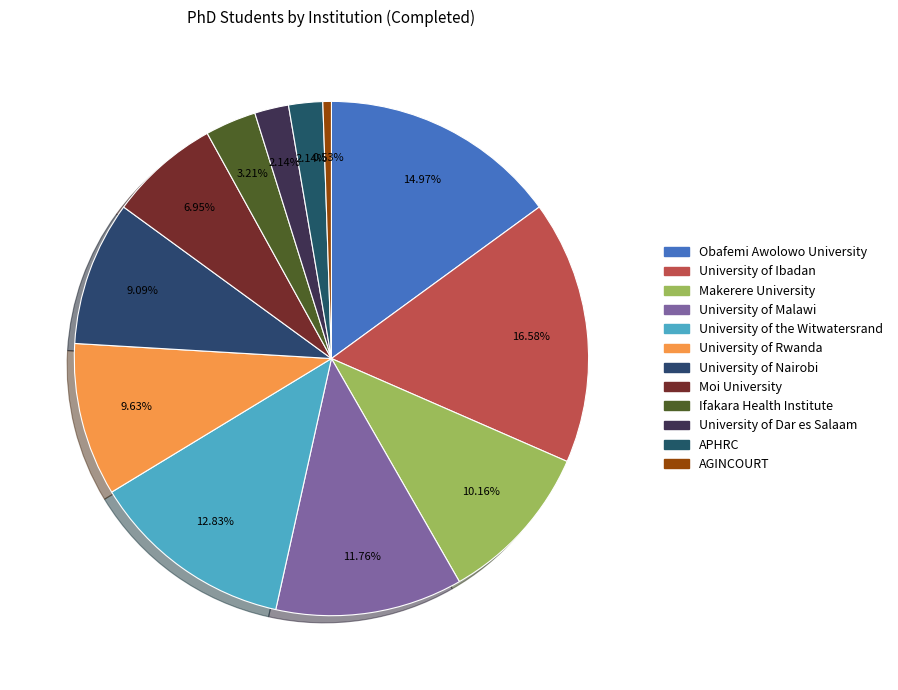

How many segments does this pie chart have?

12